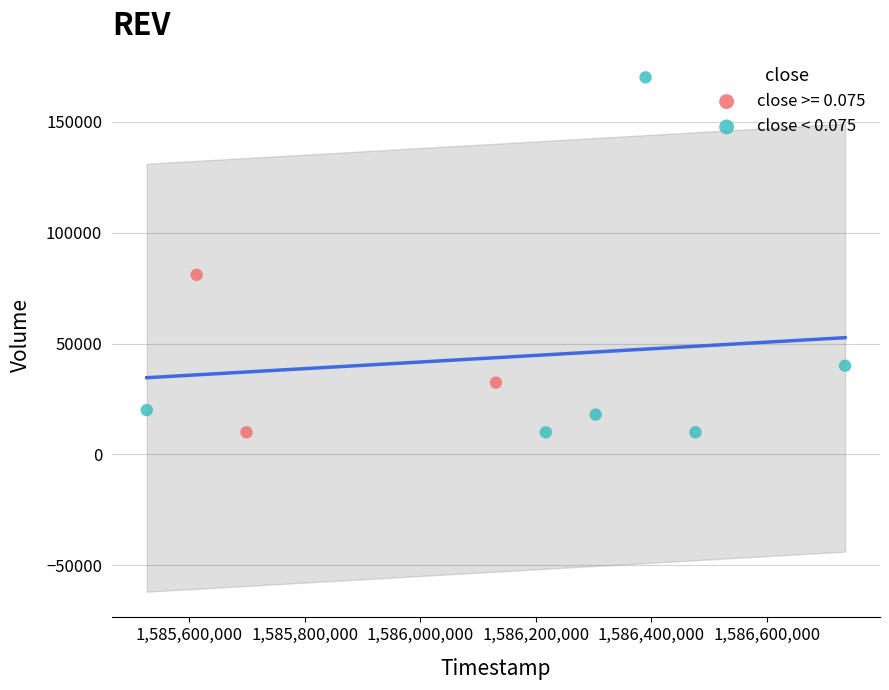

Which series contains the highest Y value?

close < 0.075